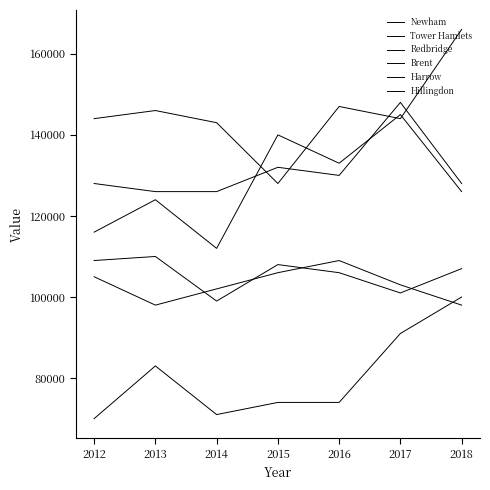

At which label does Newham first exceed 144000?

2013